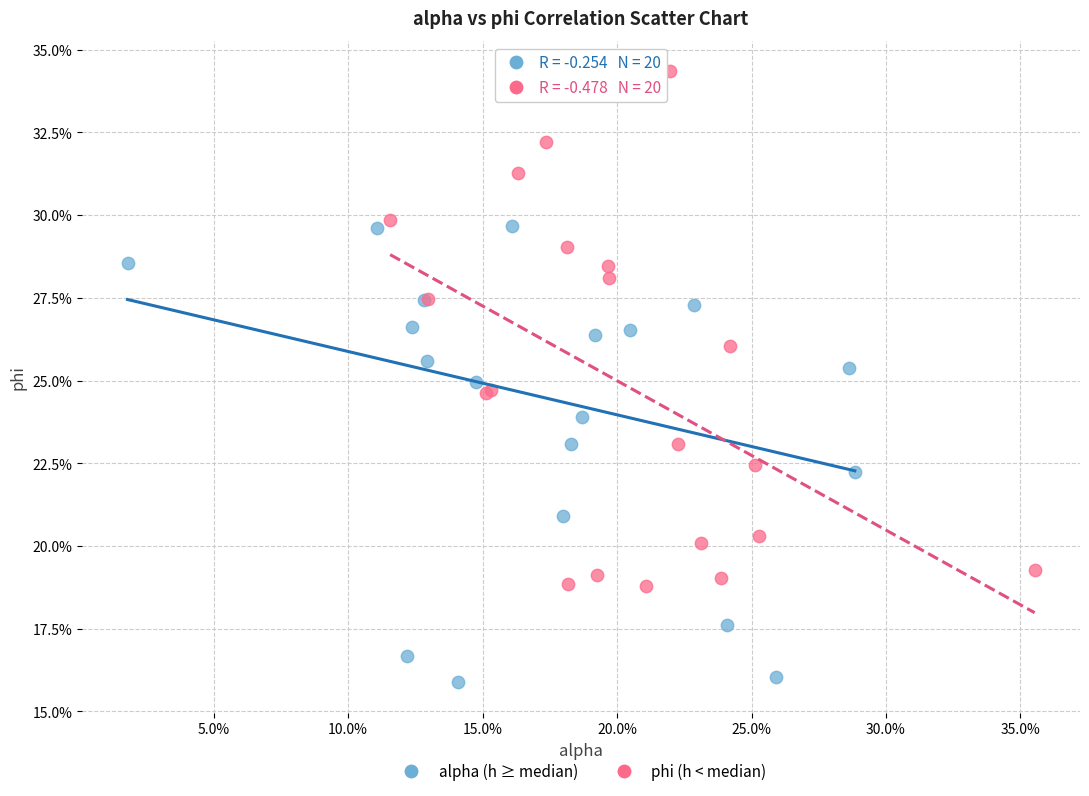

Which series reaches the minimum Y coordinate?

alpha (h ≥ median)